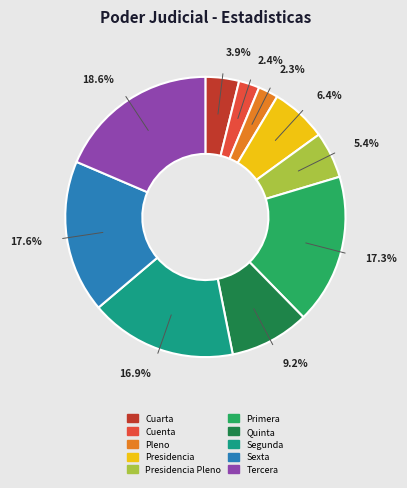

Is there any slice that represents more than half of the pie?

No